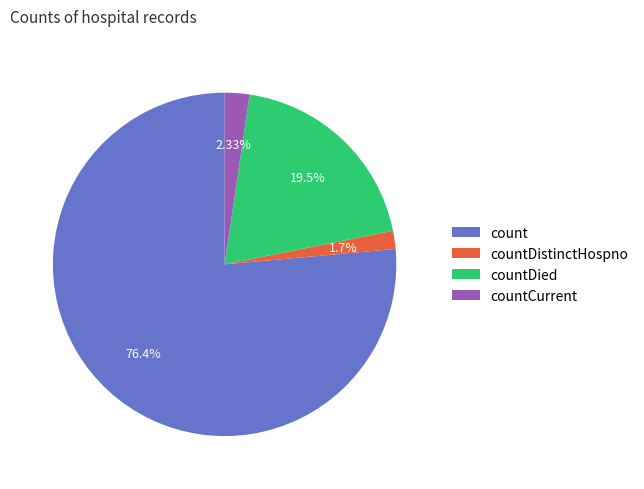

Rank the categories by value from highest to lowest.

count, countDied, countCurrent, countDistinctHospno